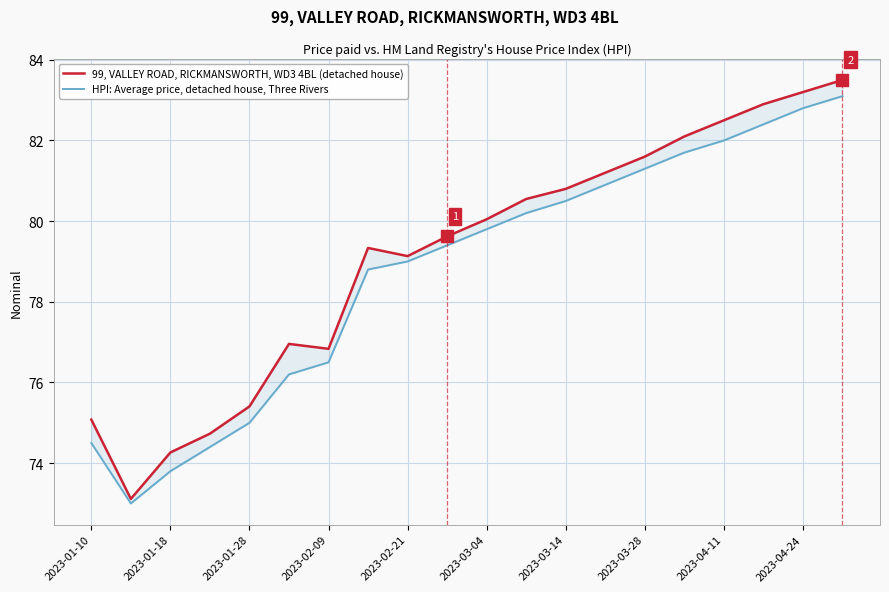

At 2023-03-28, list the series in order from smallest to largest.

HPI: Average price, detached house, Three Rivers, 99, VALLEY ROAD, RICKMANSWORTH, WD3 4BL (detached house)